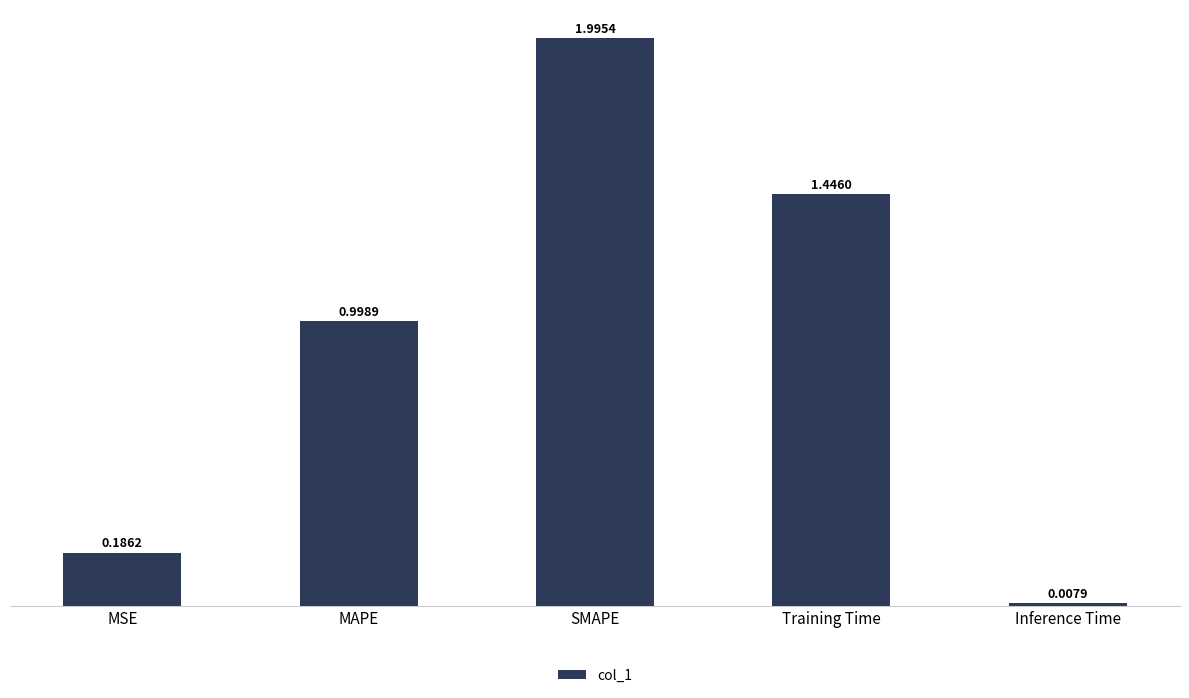

List the labels in order of value, largest first.

SMAPE, Training Time, MAPE, MSE, Inference Time